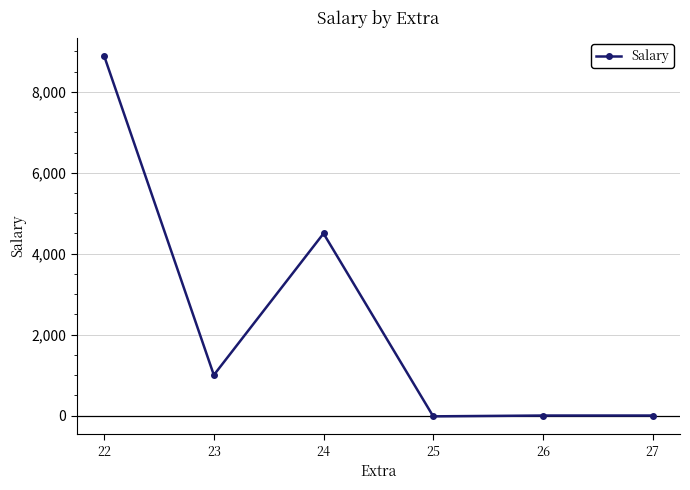

What is the difference between the maximum and minimum values?

8908.0